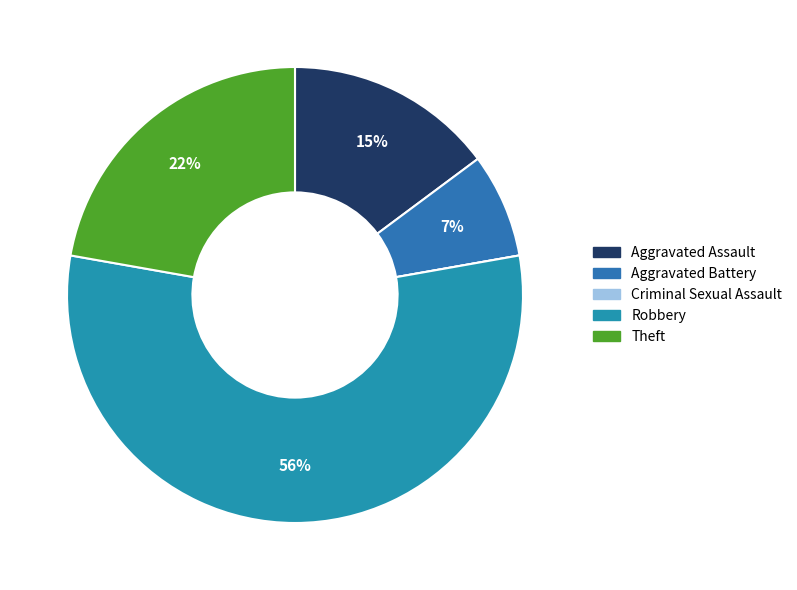

Between Aggravated Battery and Theft, which is larger?

Theft